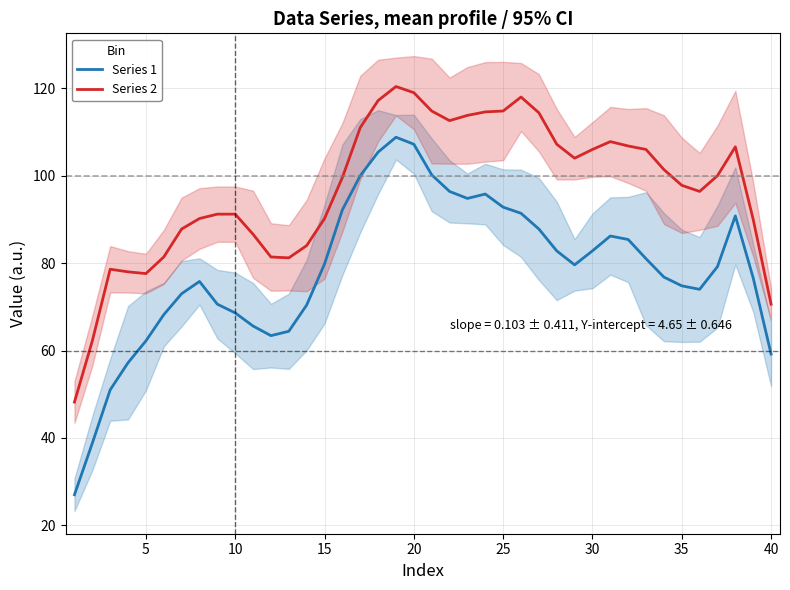

The Series 1 series shows 121.9 at 25. True or false?

False